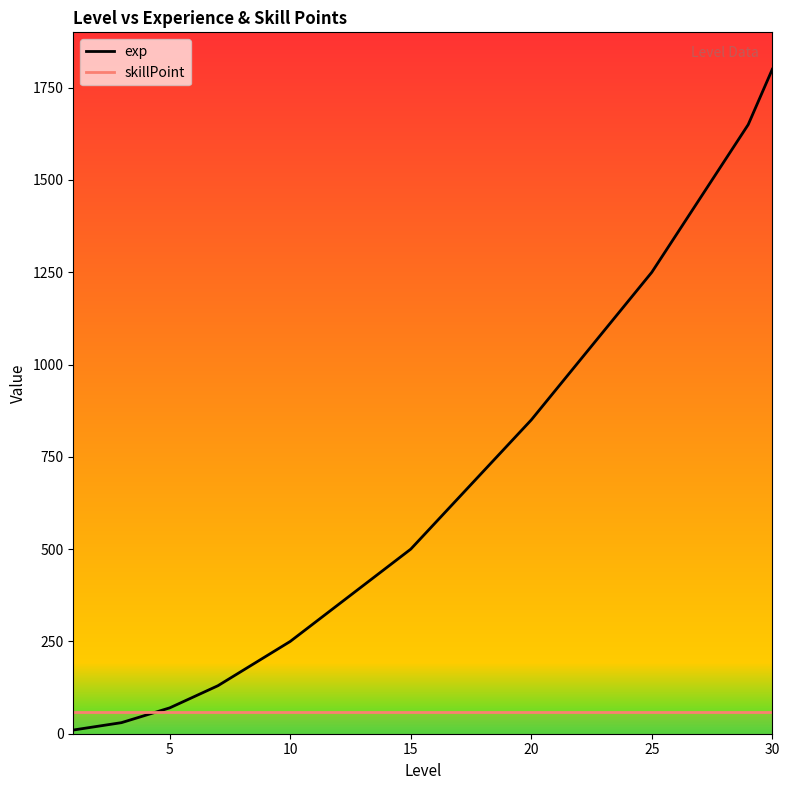

Reading right to left, what are all the values shown in this chart?

exp: 1800	1650	1550	1450	1350	1250	1170	1090	1010	930	850	780	710	640	570	500	450	400	350	300	250	210	170	130	100	70	50	30	20	10
skillPoint: 60	60	60	60	60	60	60	60	60	60	60	60	60	60	60	60	60	60	60	60	60	60	60	60	60	60	60	60	60	60